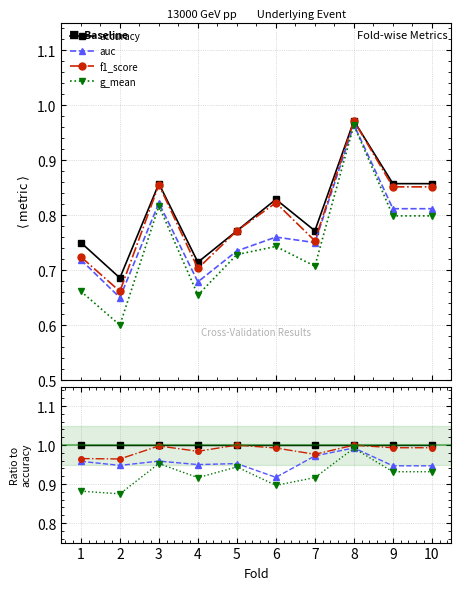

The f1_score series shows 1.3 at 8. True or false?

False